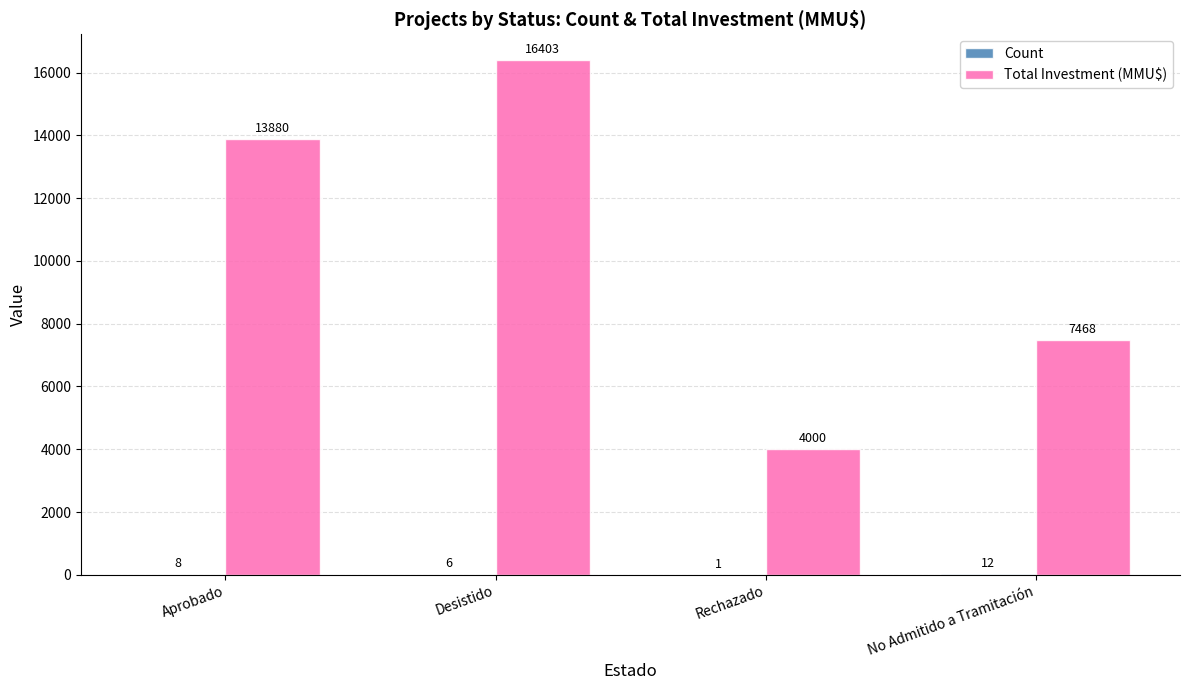

Which series has the largest total across all categories?

Total Investment (MMU$)